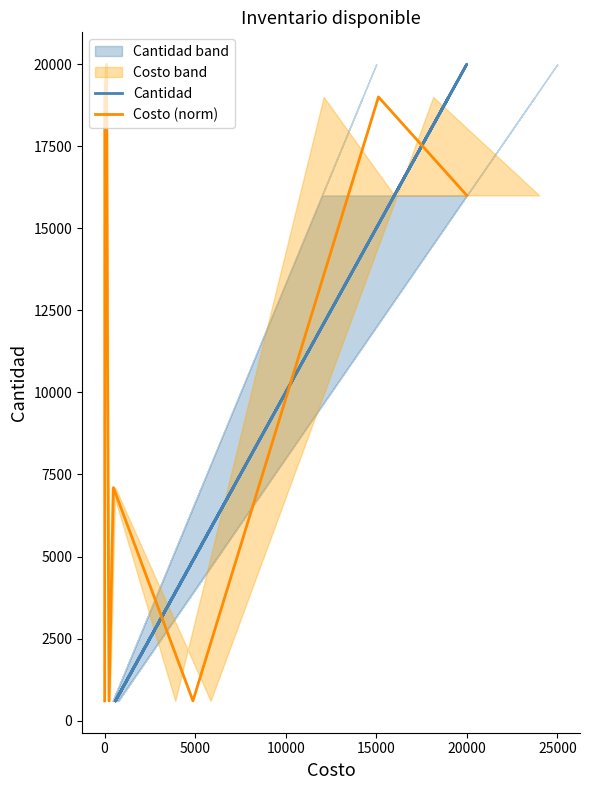

What is the difference between the Costo (norm) values at 10000 and 15000?

10327